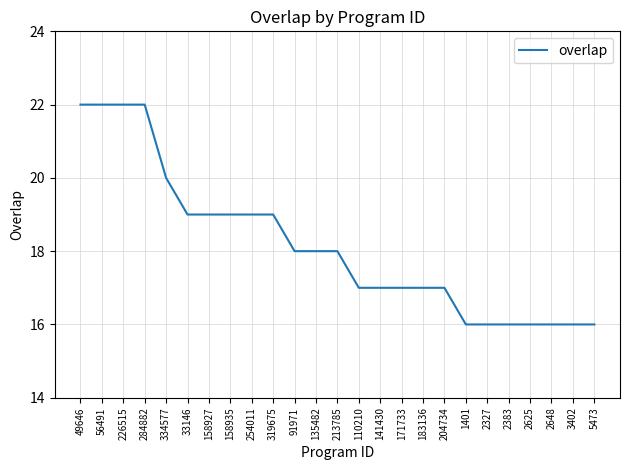

How many distinct data groups are displayed?

1